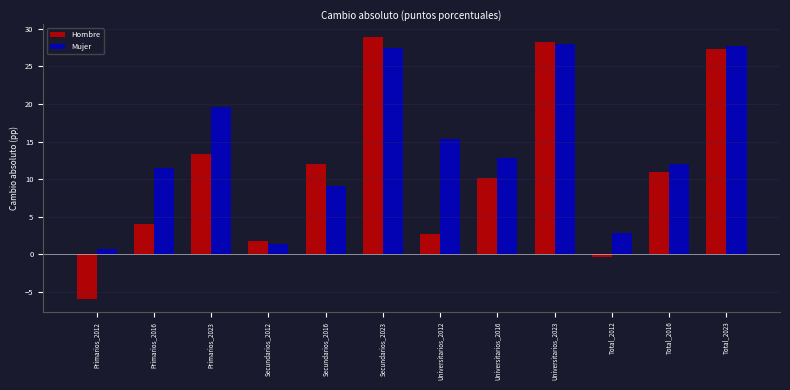

Reading left to right, list all the values displayed in this chart.

Hombre: -5.9	4.1	13.3	1.8	12.0	28.8	2.7	10.1	28.3	-0.4	11.0	27.3
Mujer: 0.7	11.5	19.6	1.4	9.1	27.4	15.4	12.8	28.0	2.9	12.1	27.8